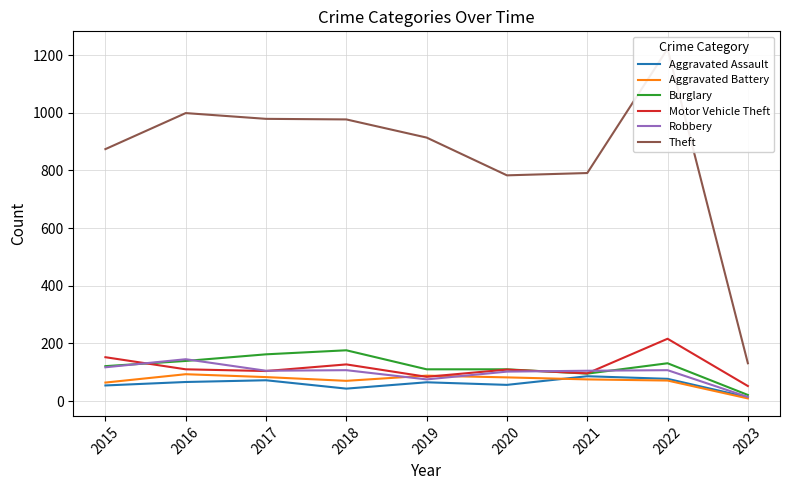

What is the value of the Robbery point at the 6th from the left?

102